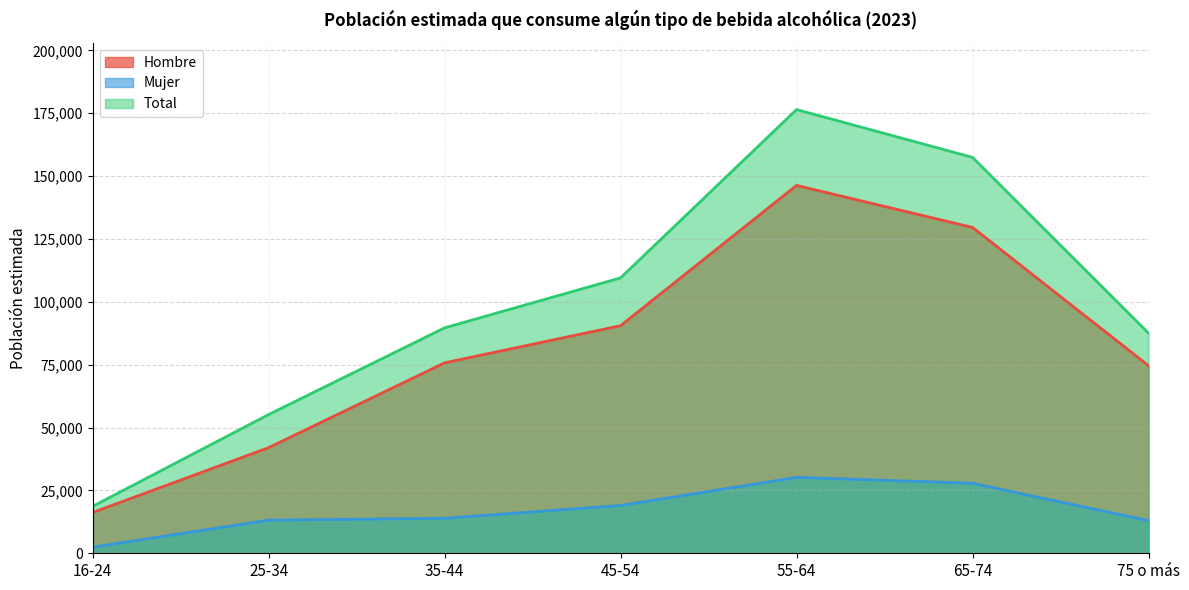

Which label corresponds to the largest value in the chart?

55-64